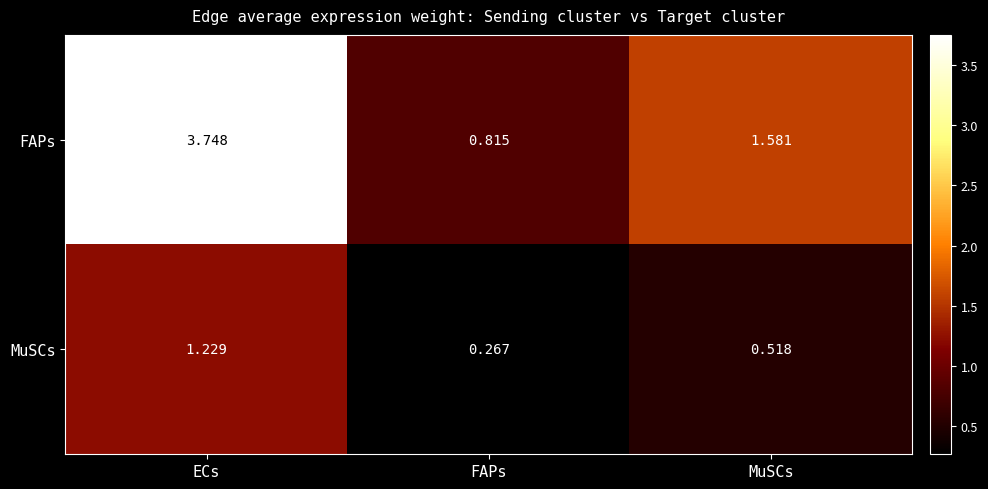

At which category is the sum across all series the highest?

ECs